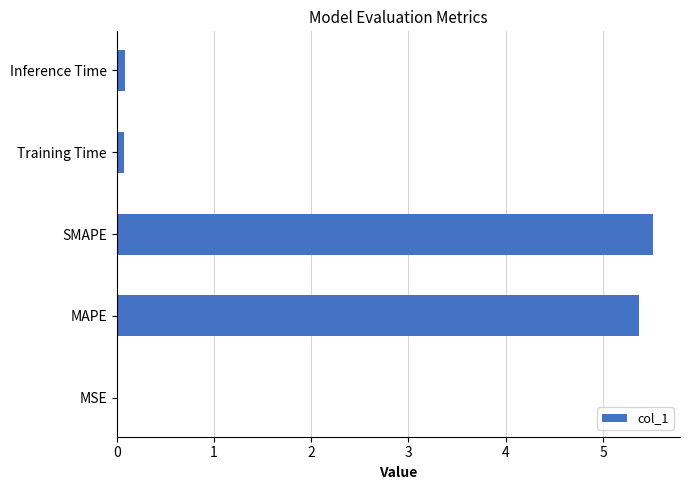

What is the maximum value shown in the chart?

5.5